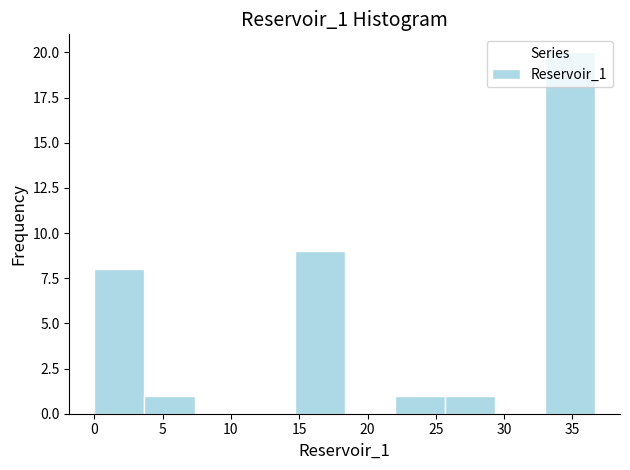

Which range on the x-axis has the tallest bar?

33.0 to 36.5